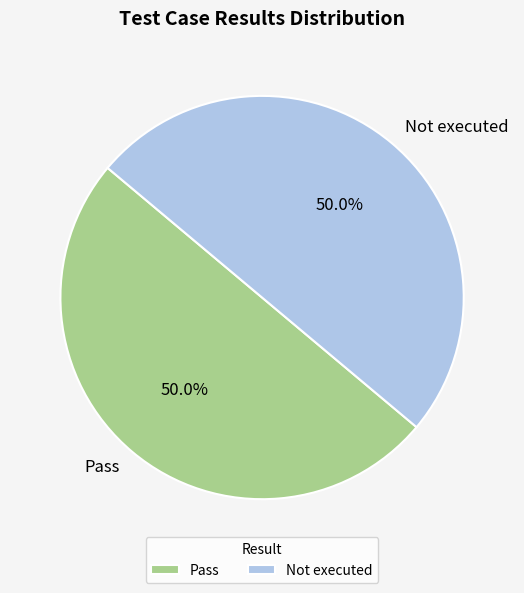

What percentage do Pass and Not executed together represent?

100.0%